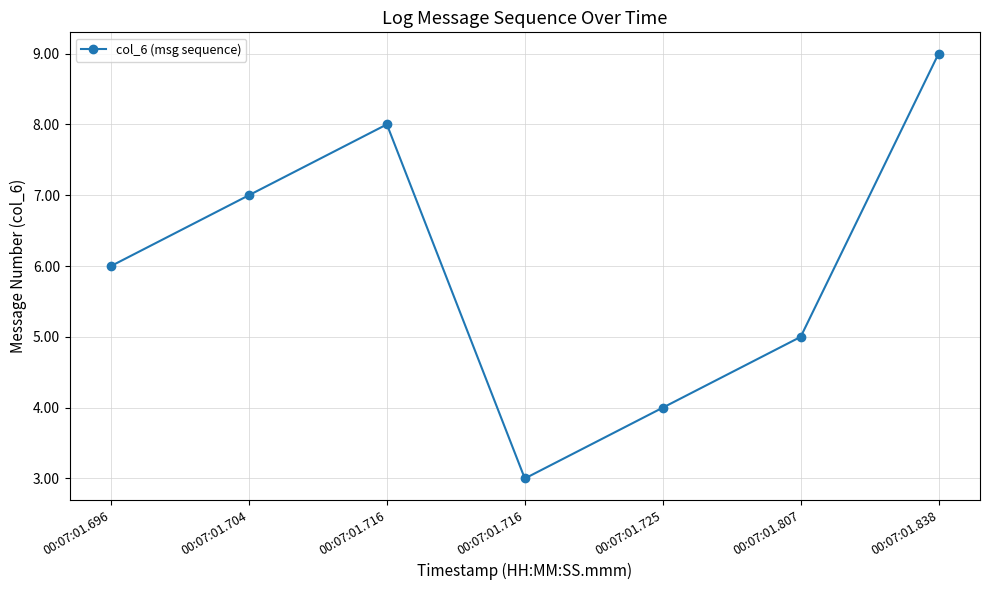

Is it true that the value at 00:07:01.725 is 6?

False